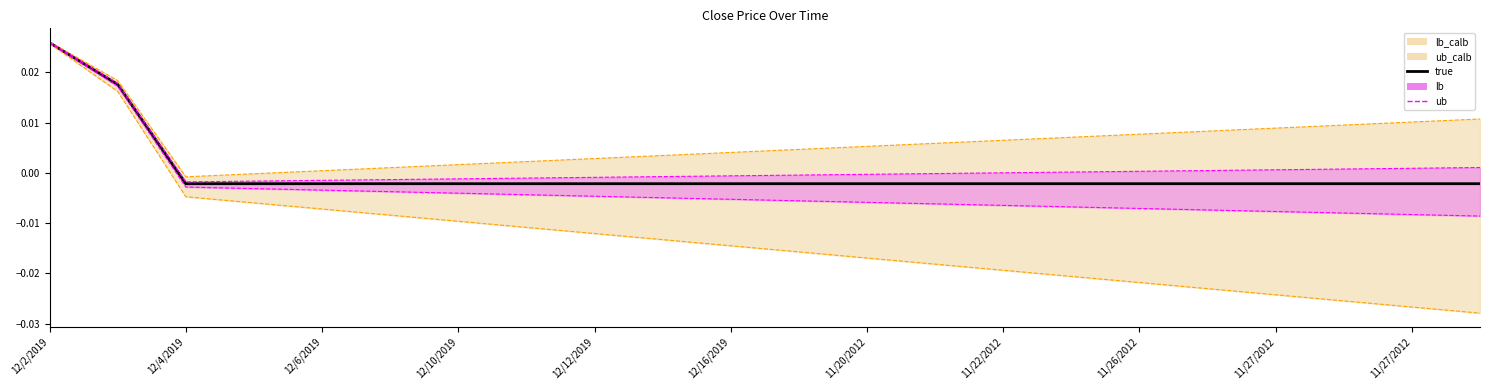

Which has a higher value, 12/2/2019 or 12/10/2019?

12/2/2019